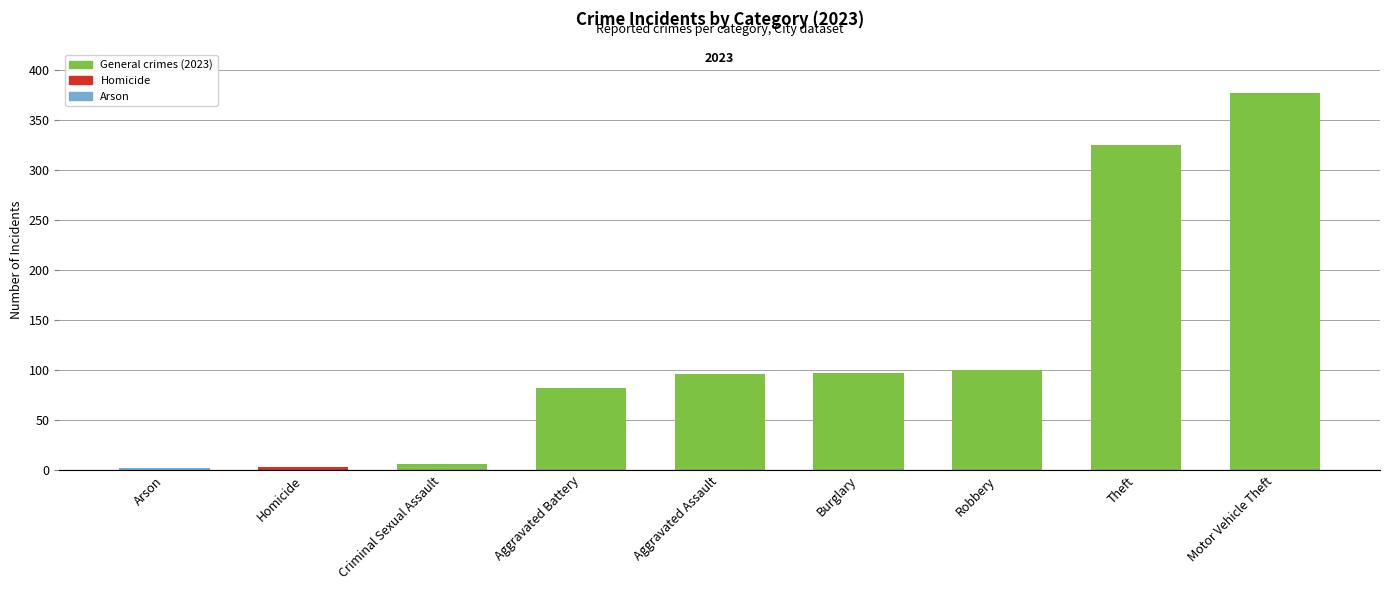

At which category does the chart reach its peak across all series?

Motor Vehicle Theft